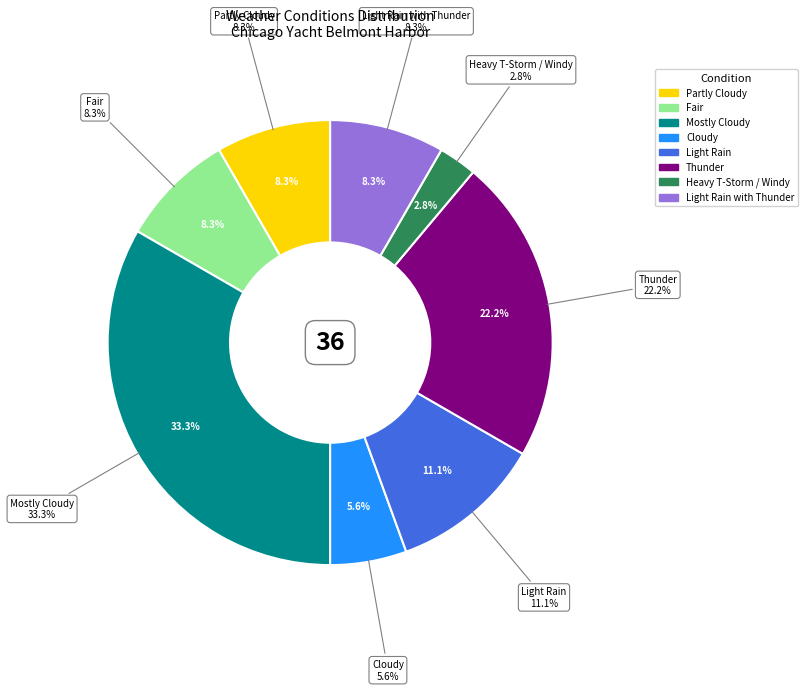

Which category has the smallest portion of the pie?

Heavy T-Storm / Windy